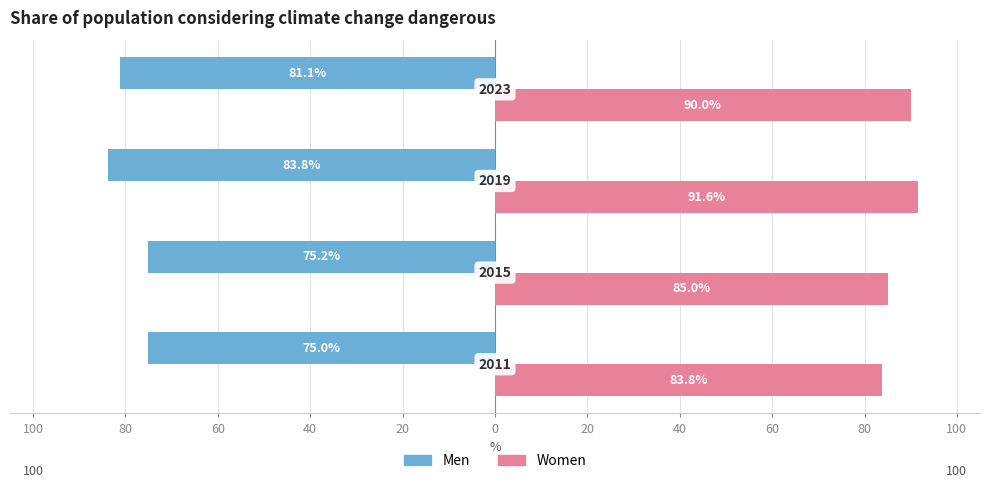

What are all the series names shown in the legend?

Men, Women